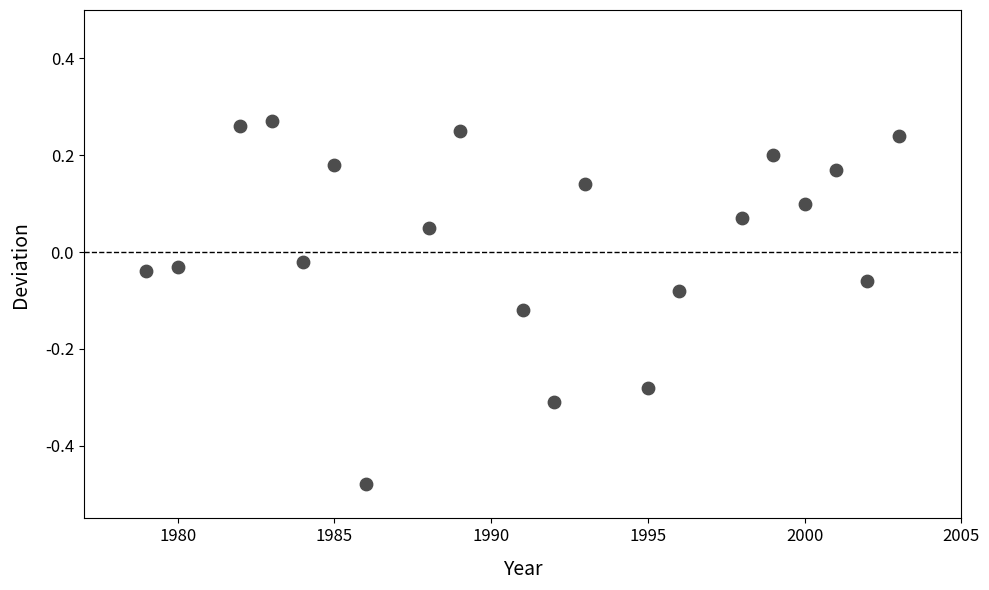

What is the range of X values (max minus min)?

24.0